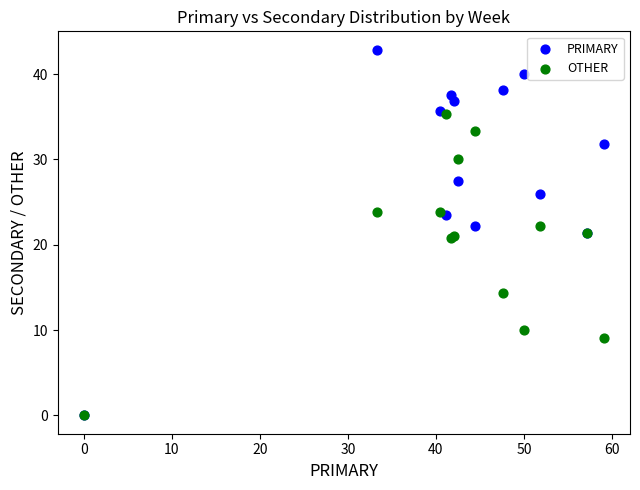

Which series has the widest spread of Y values?

PRIMARY